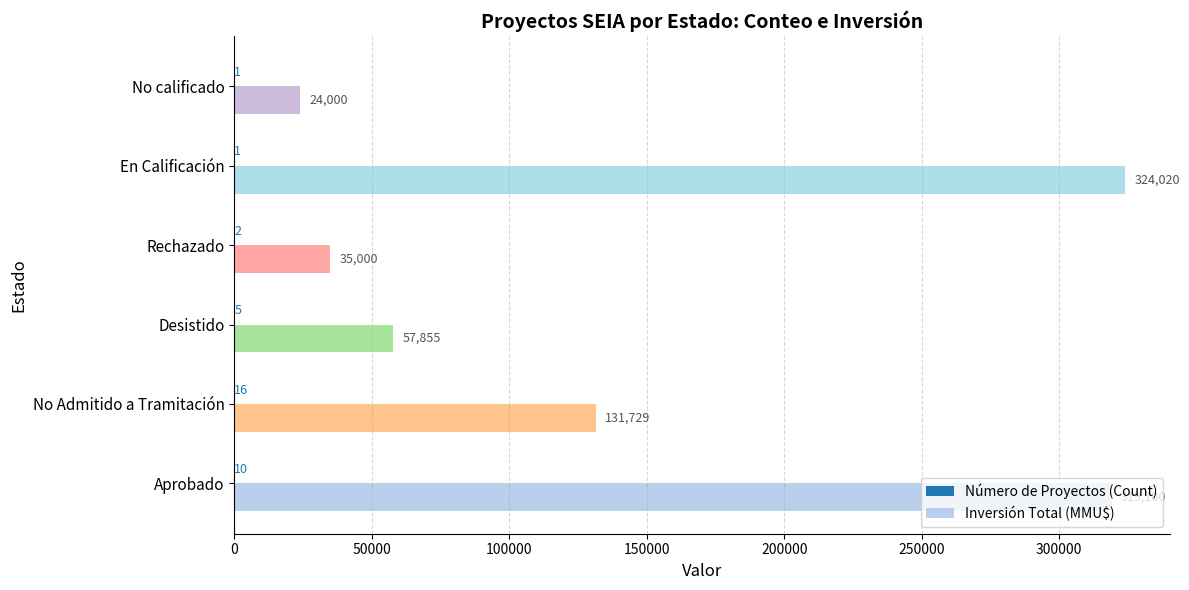

What is the total value across all series at Aprobado?

319110